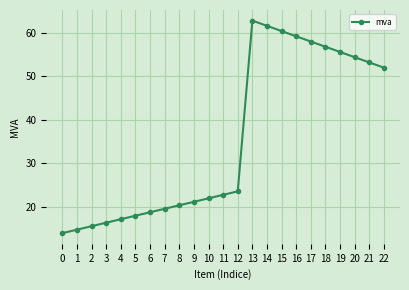

Between 0 and 8, which is larger?

8